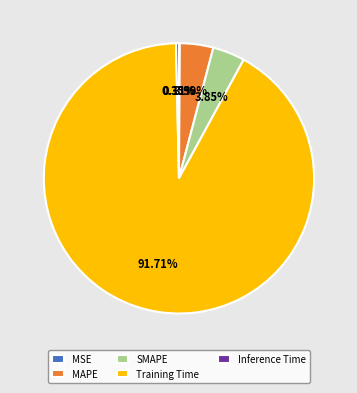

Which has a higher value, Inference Time or SMAPE?

SMAPE